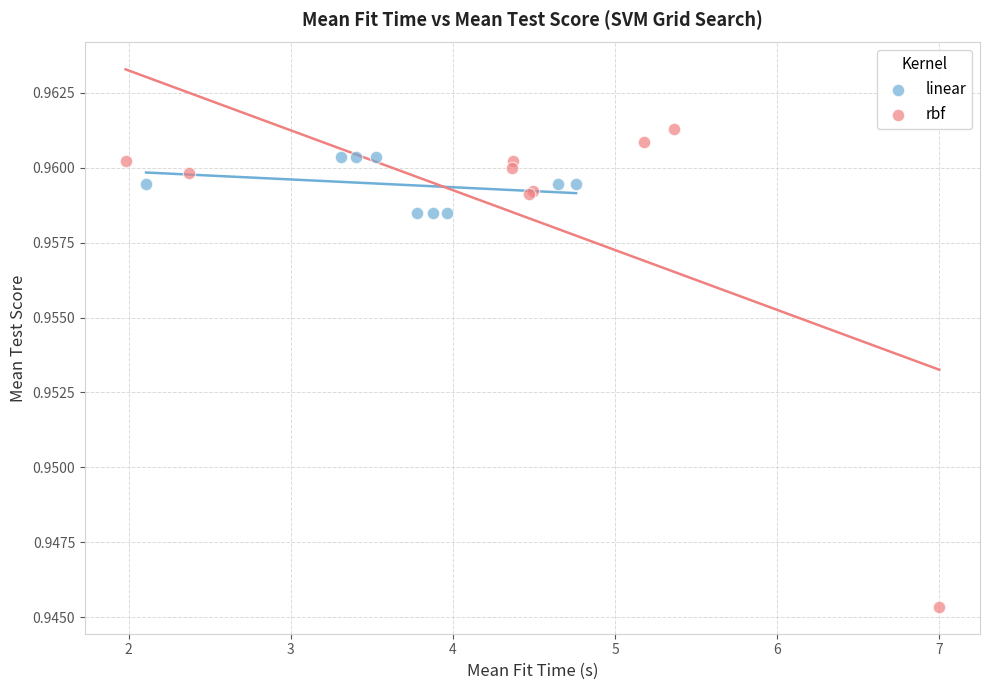

Which series has the widest spread of Y values?

rbf